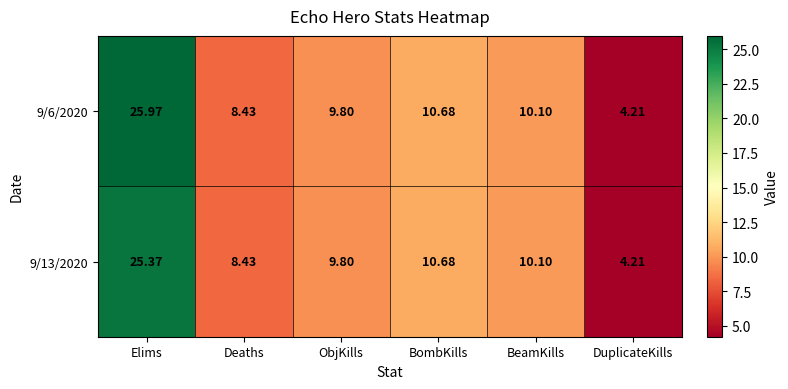

Which series has the widest spread of values?

9/6/2020